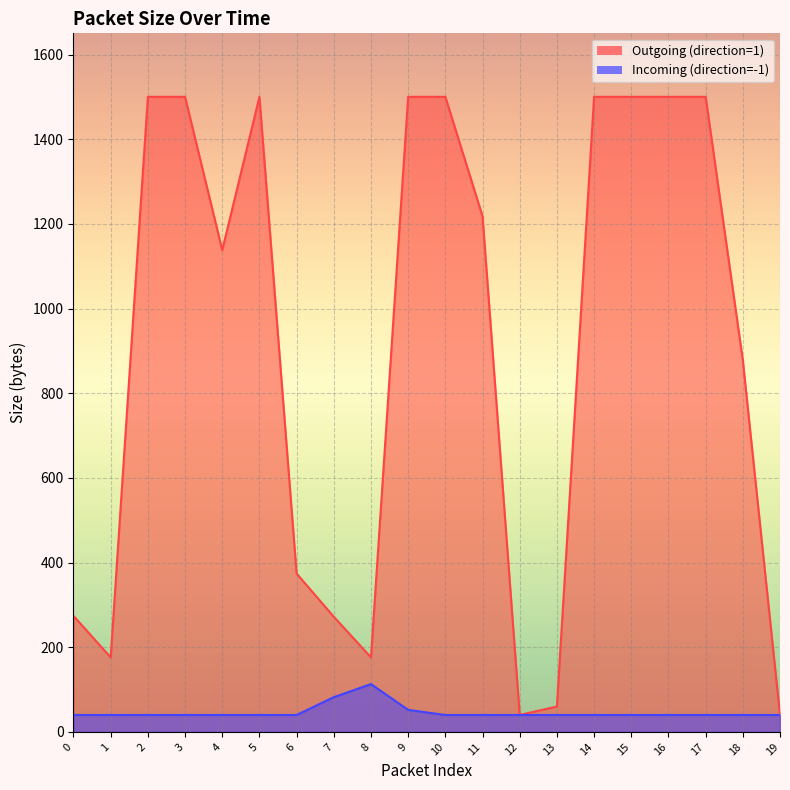

The Incoming (direction=-1) series shows 40 at 0. True or false?

True